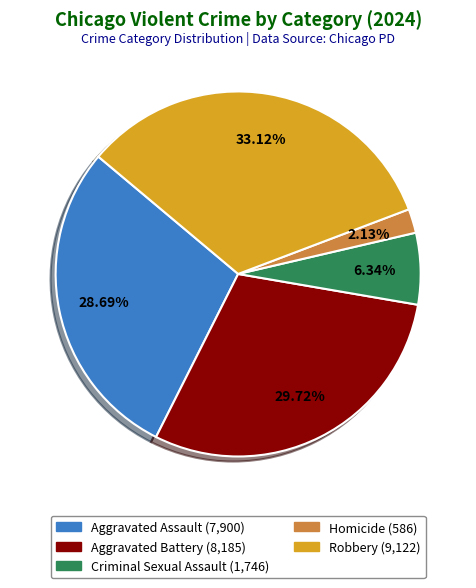

Count the number of slices in the pie.

5